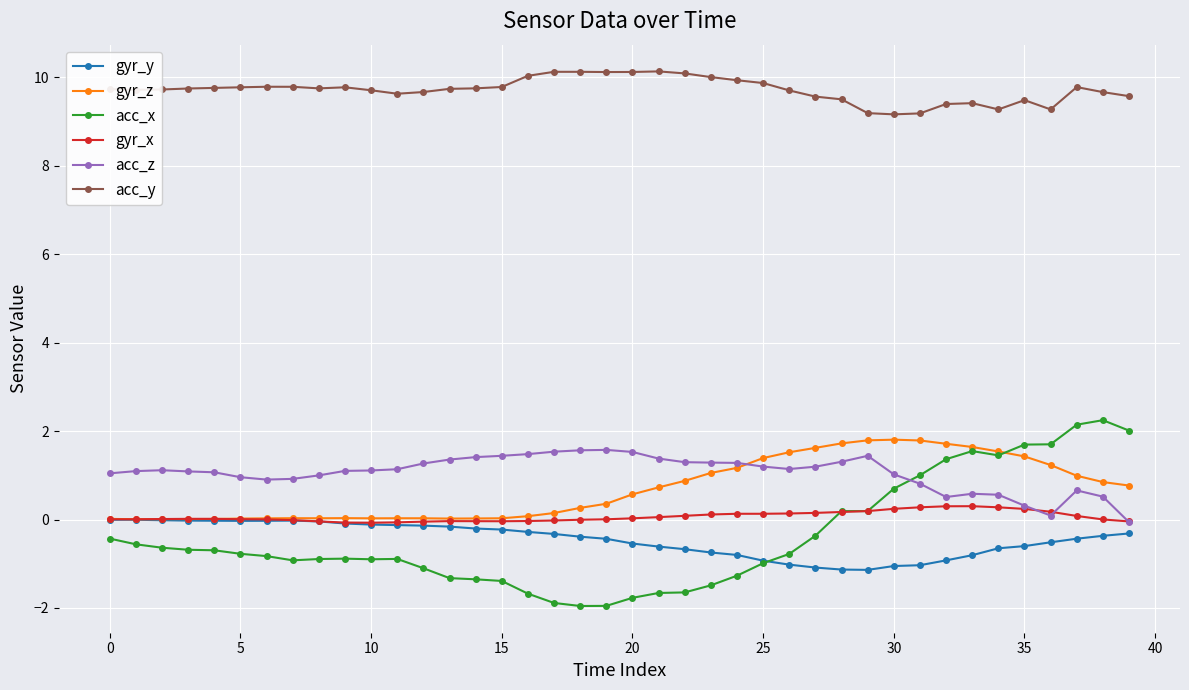

Which series has the largest range (max minus min)?

acc_x